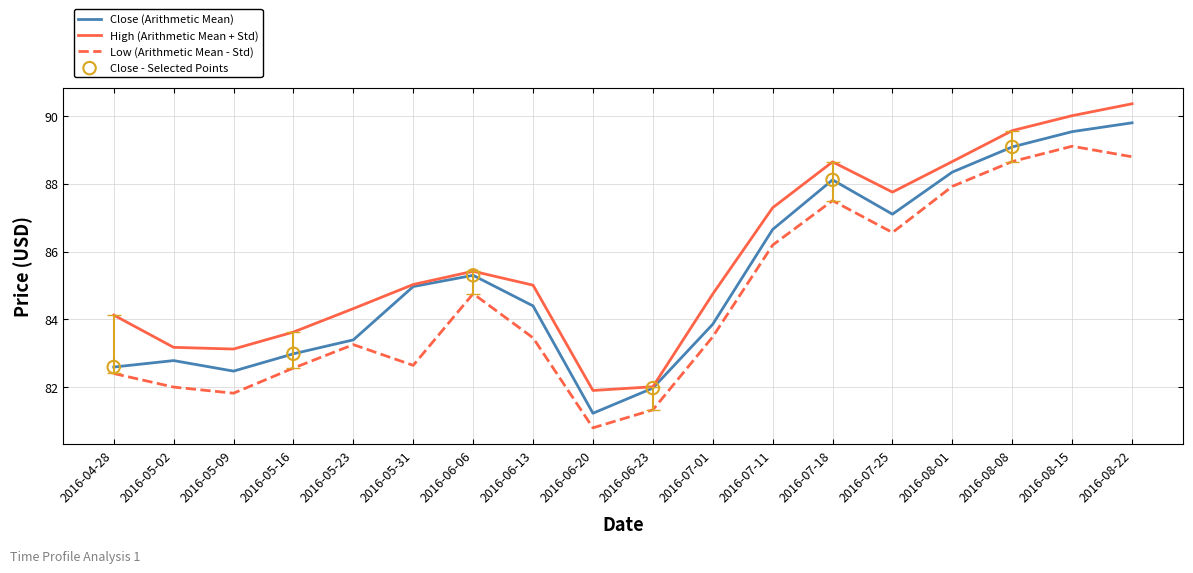

What is the total value across all series at 2016-06-20?

244.0